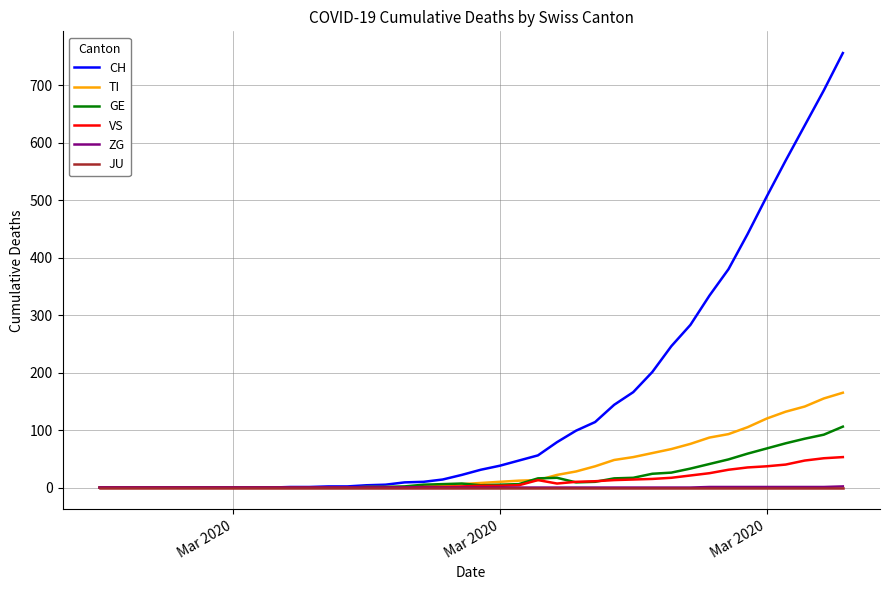

Which series has the largest total across all categories?

CH